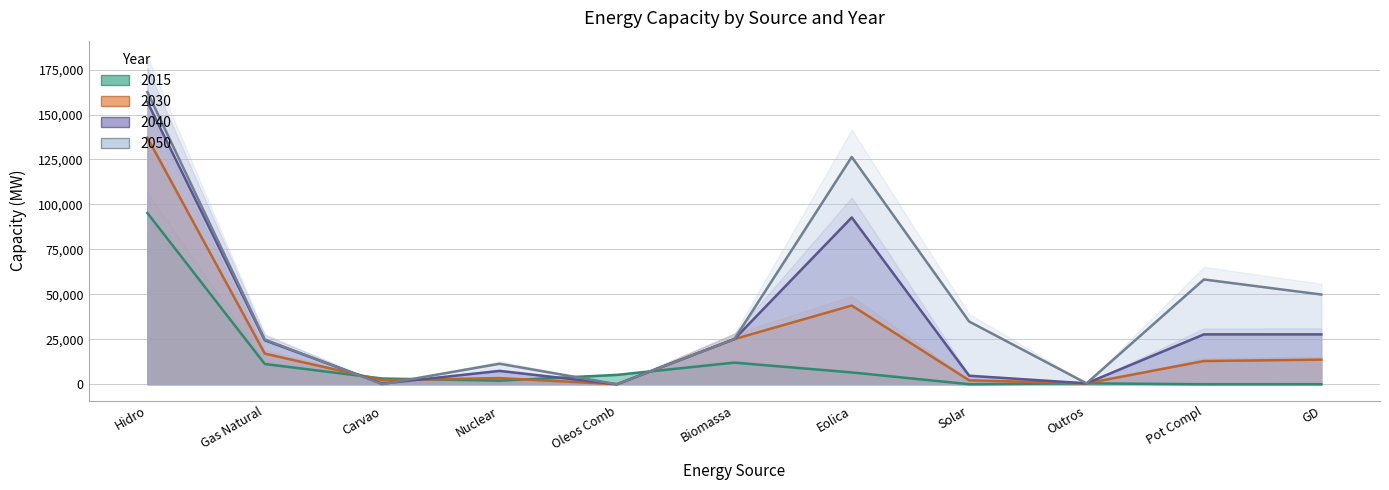

Reading right to left, transcribe all the data shown in this chart.

2015: 17	0	490	20	6556	11999	5183	1990	3173	11242	95236
2030: 13668	12885	490	2170	43768	25095	0	3395	2251	17033	137153
2040: 27728	27724	490	4718	92748	25095	0	7395	340	24434	156949
2050: 49887	58265	490	34877	126406	25096	0	11395	0	24871	162478